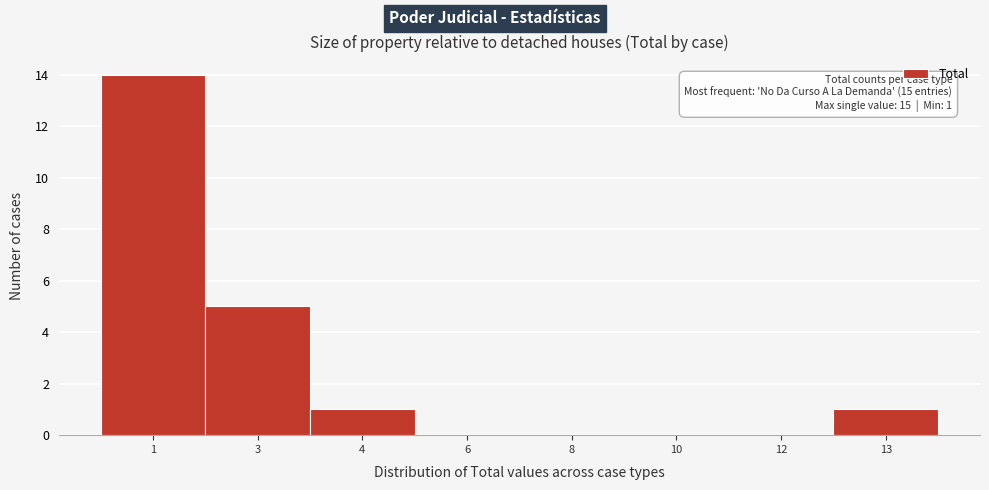

Reading left to right, what are all the values shown in this chart?

1=14	3=5	4=1	6=0	8=0	10=0	12=0	13=1